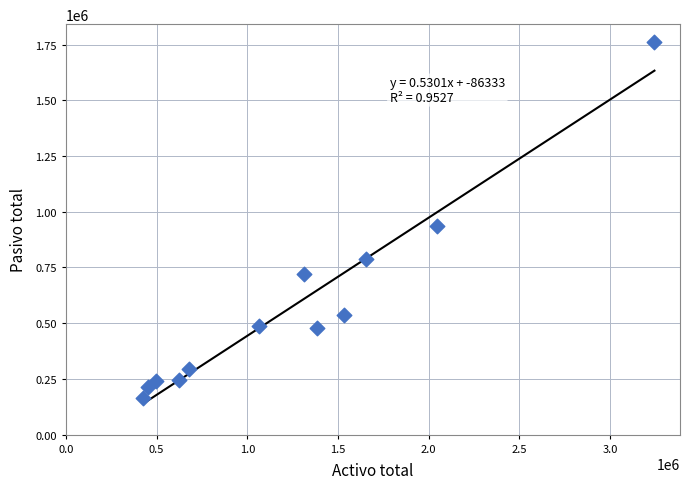

What Y value in the scatter plot is closest to 962475?

934012